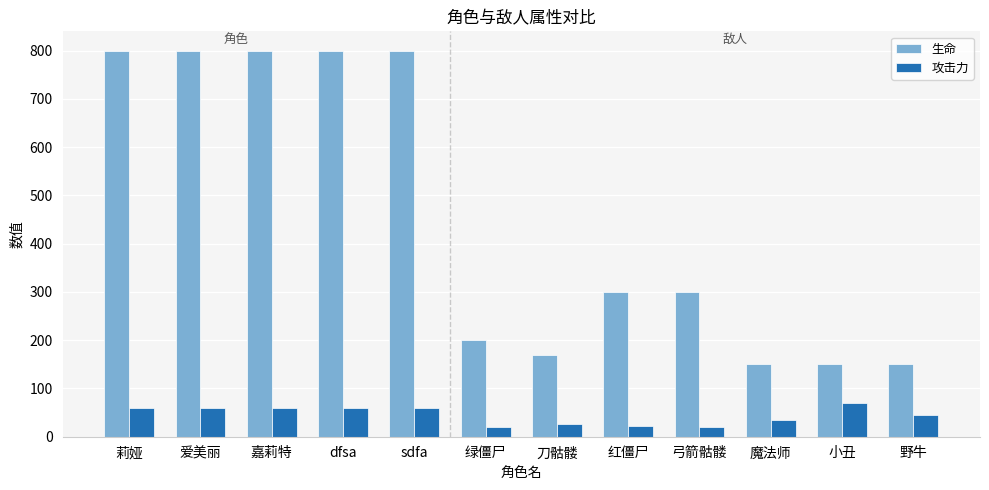

What is the greatest value displayed?

800